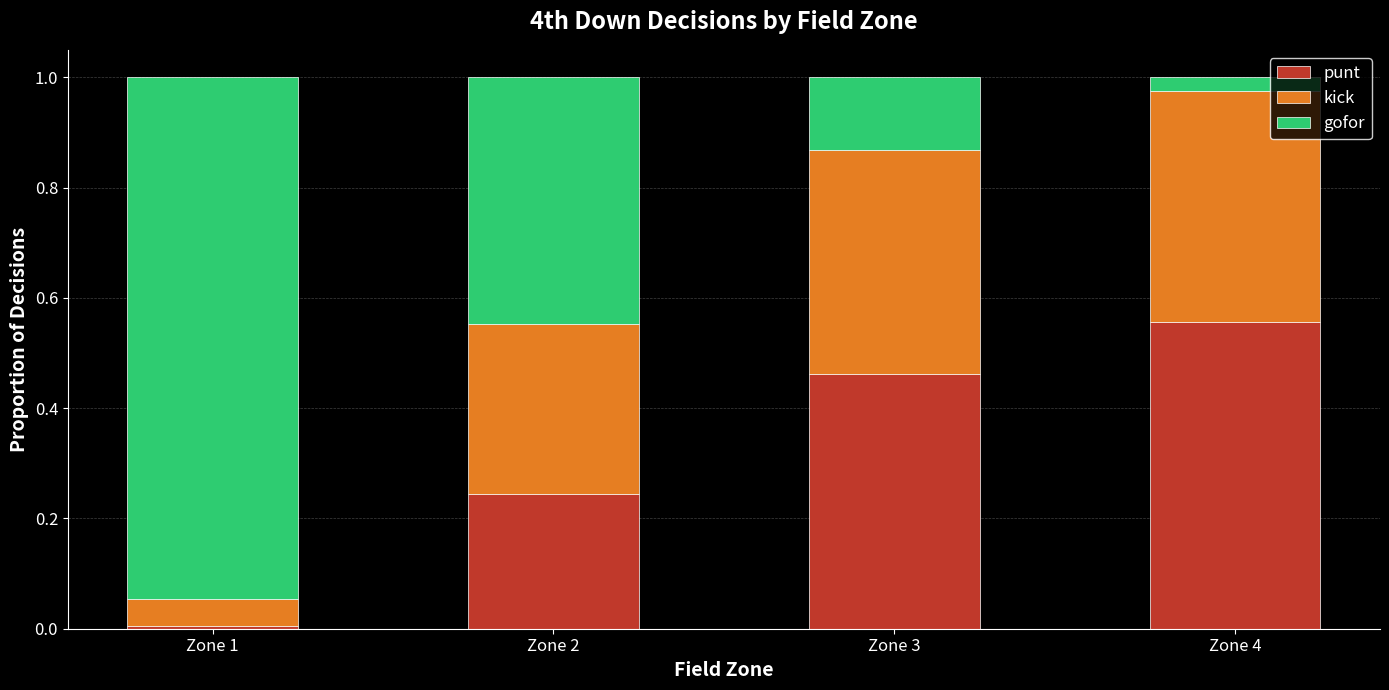

What is the sum of all punt values?

1.3